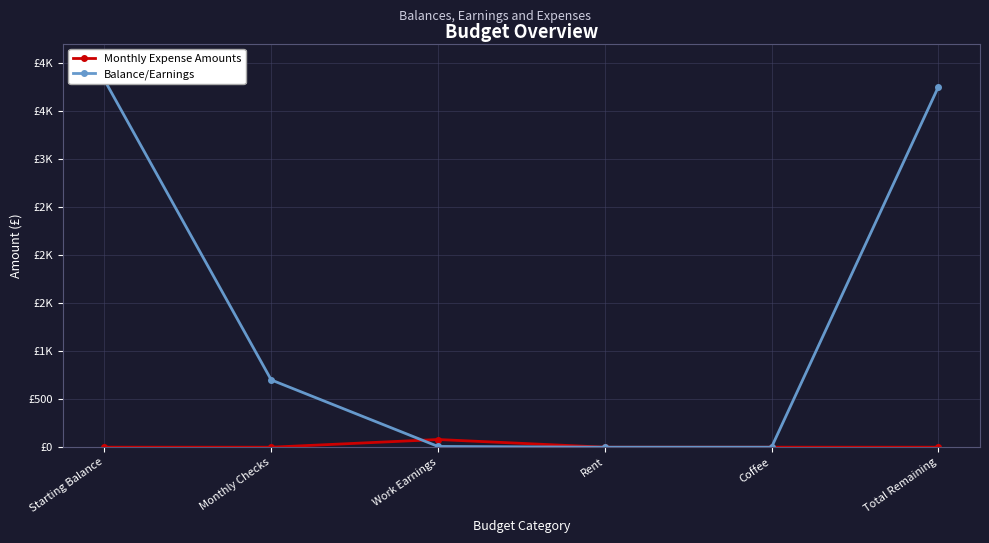

Rank the series by their maximum value, from highest to lowest.

Balance/Earnings, Monthly Expense Amounts